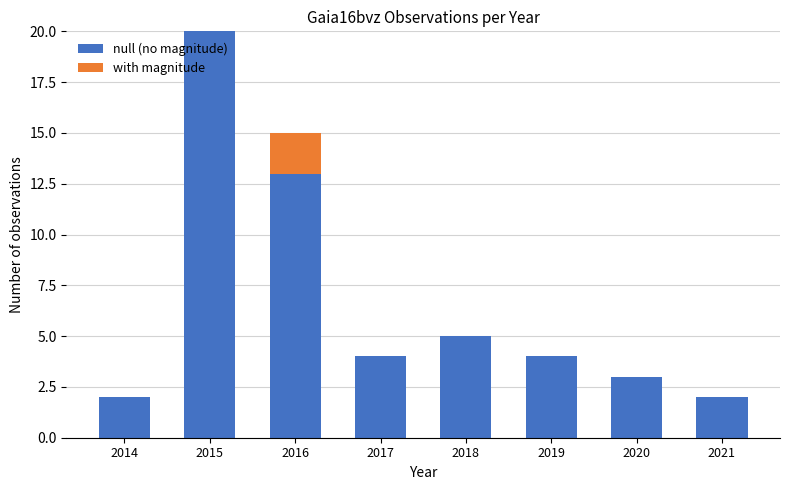

What is the highest value of the null (no magnitude) series?

20